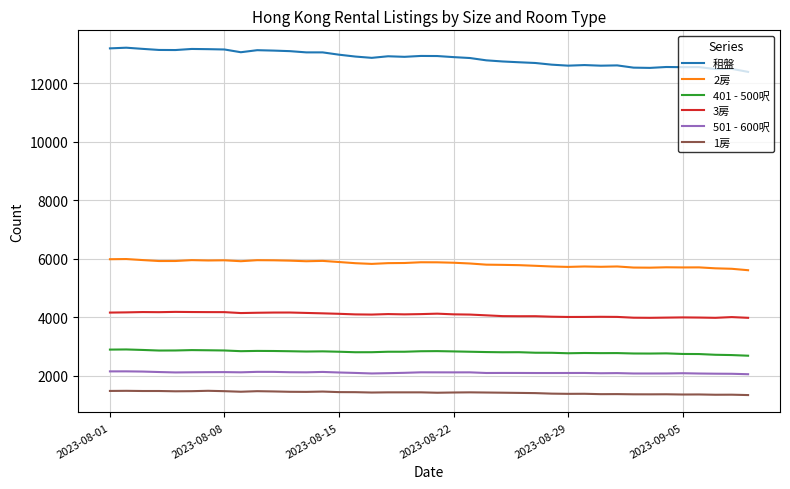

Which series has the widest spread of values?

租盤